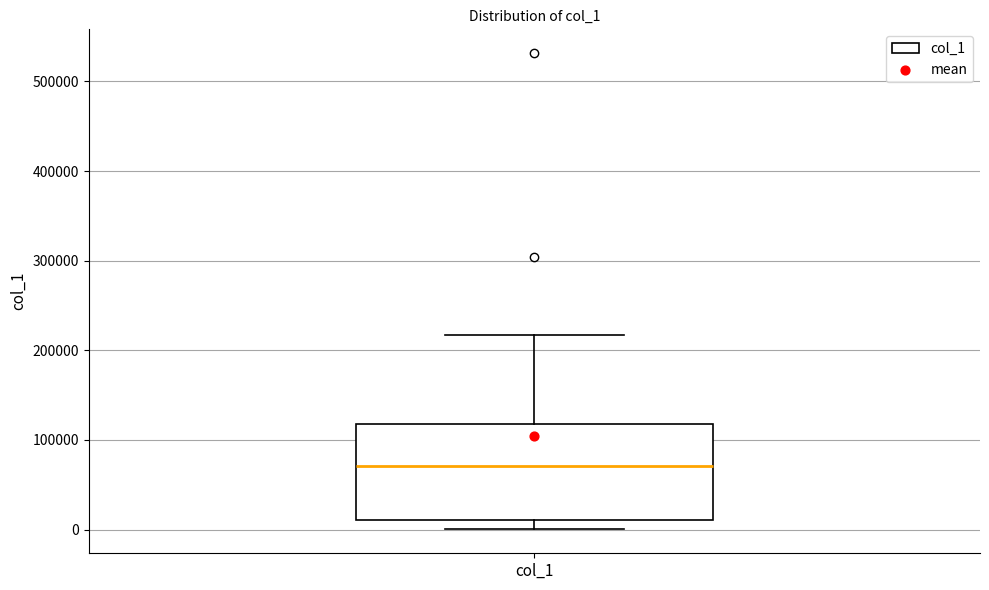

Where does the upper whisker of the box for col_1 end on the y-axis? The values are not printed on the chart, so give them approximately, as read against the axis.

220000